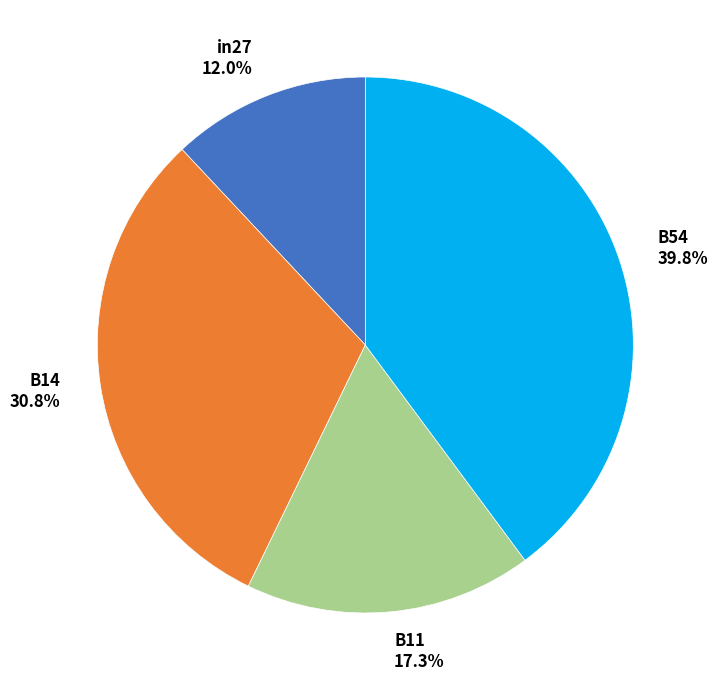

Which slice is the largest?

B54